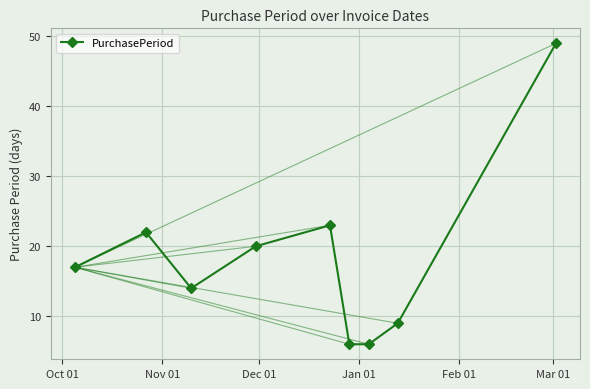

What is the difference between the maximum and minimum values?

43